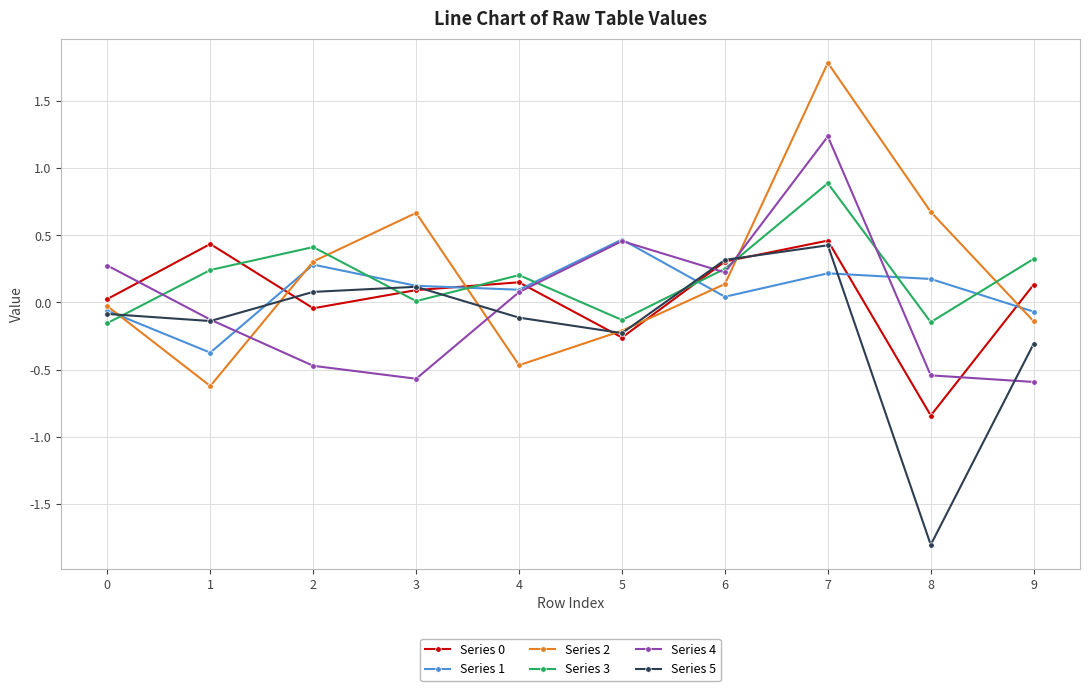

Is the value of Series 2 at 6 greater than the value of Series 3 at 6?

No